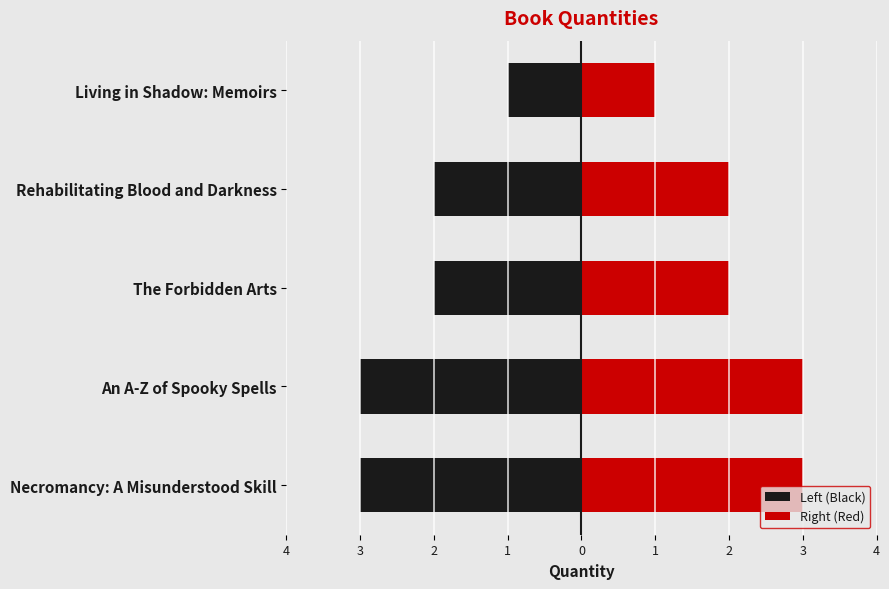

Count the number of data series in this chart.

2